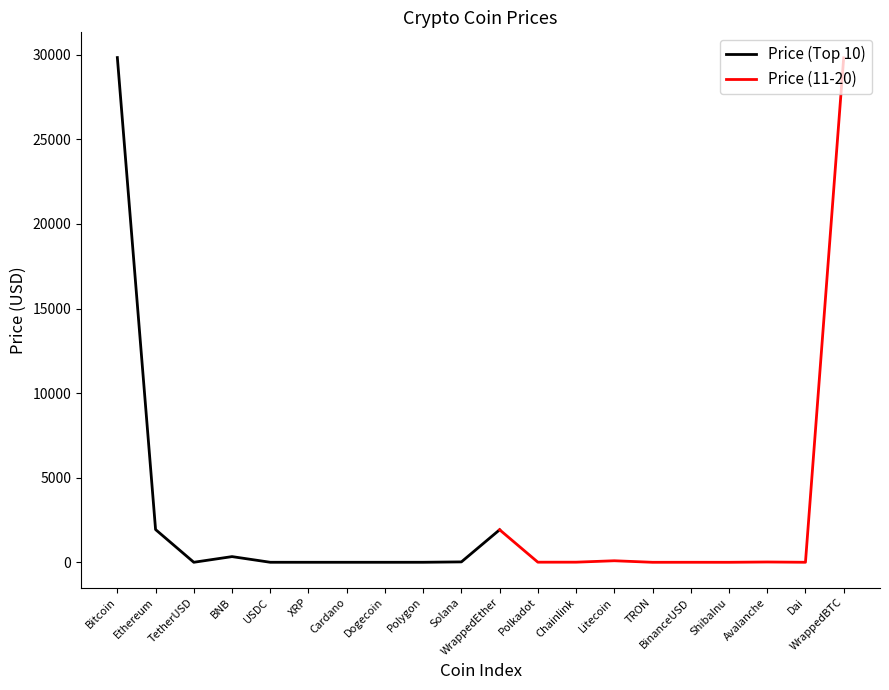

What is the maximum value for Price (Top 10)?

29839.0